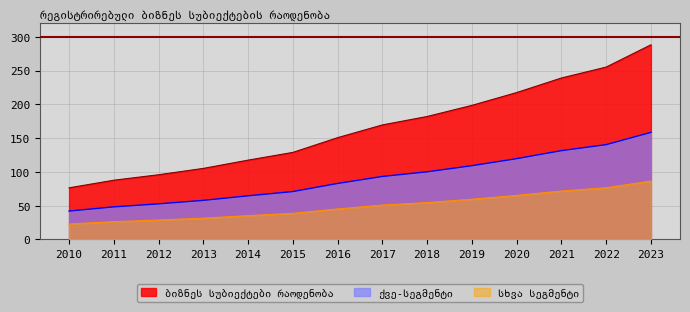

At which category is the sum across all series the highest?

2023